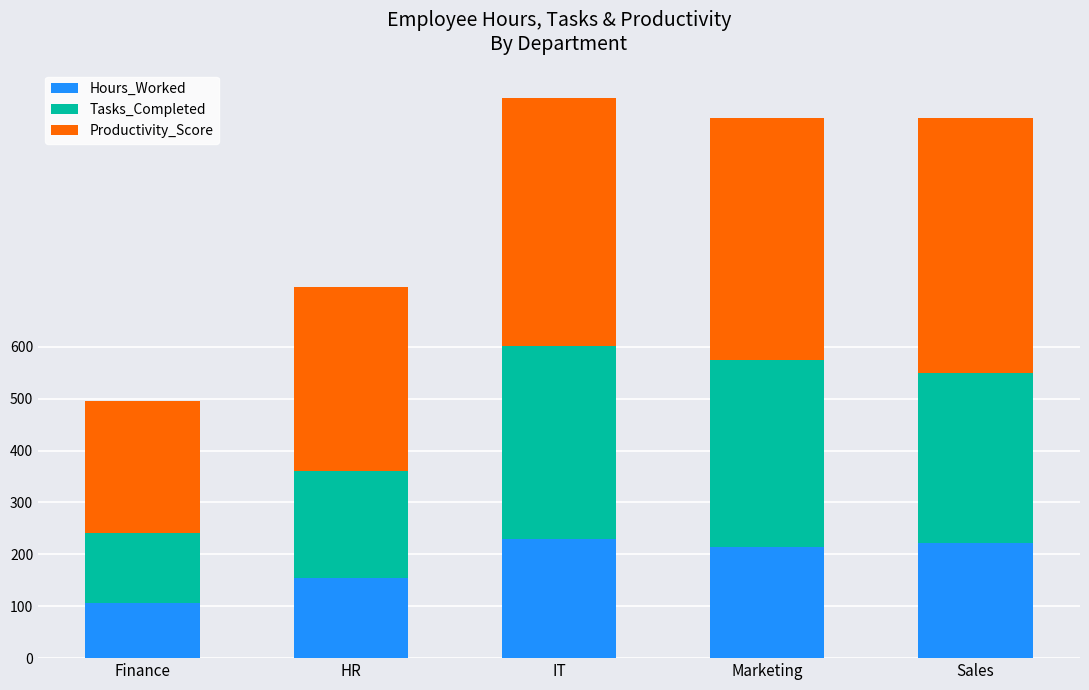

What is the total value across all series at Sales?

1041